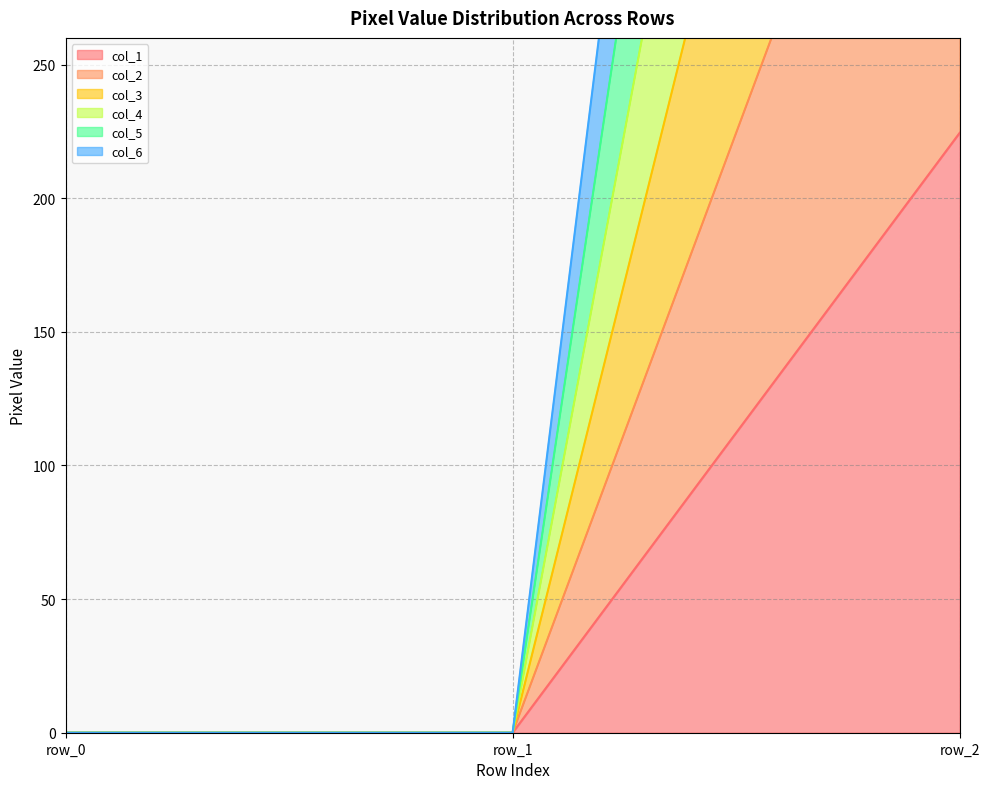

What is the spread (max minus min) of values at row_2?

1122.5